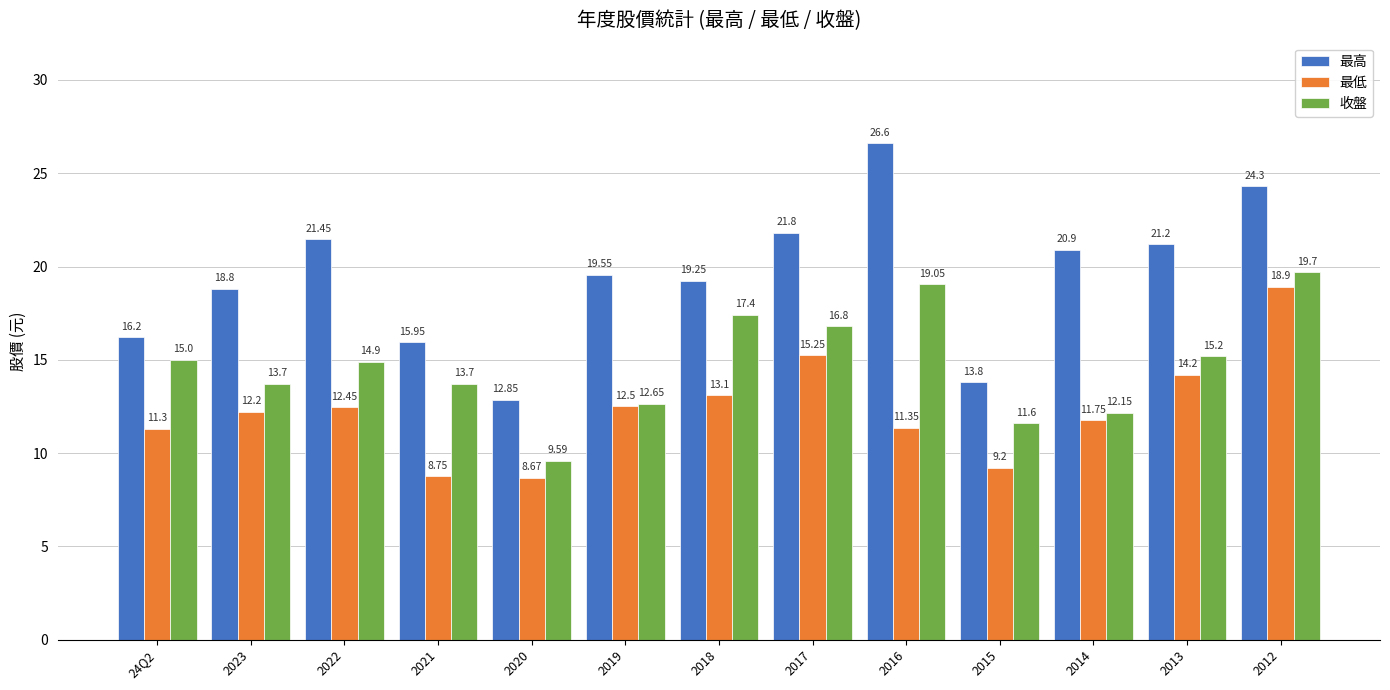

List the labels in order of 最低 value, smallest first.

2020, 2021, 2015, 24Q2, 2016, 2014, 2023, 2022, 2019, 2018, 2013, 2017, 2012